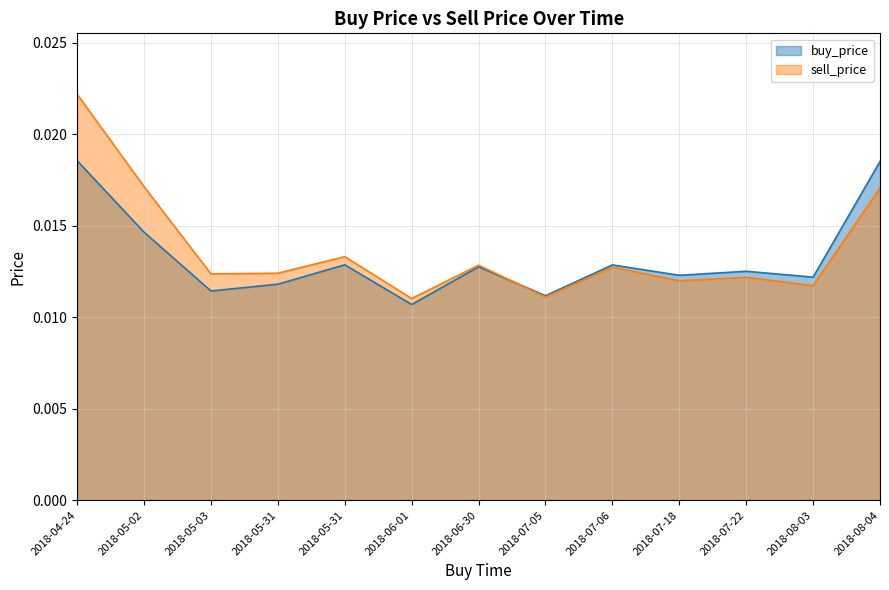

What is the label of the 10th point from the left?

2018-07-18